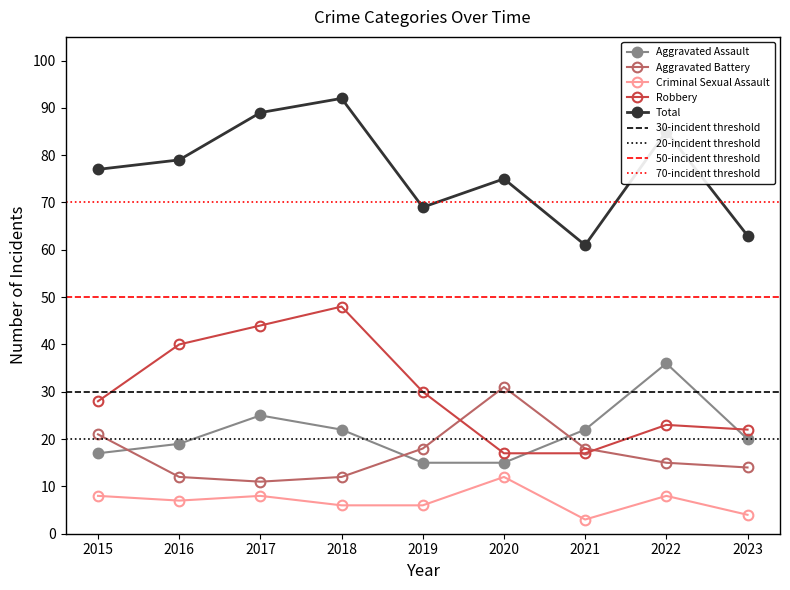

Which series has the widest spread of values?

Robbery